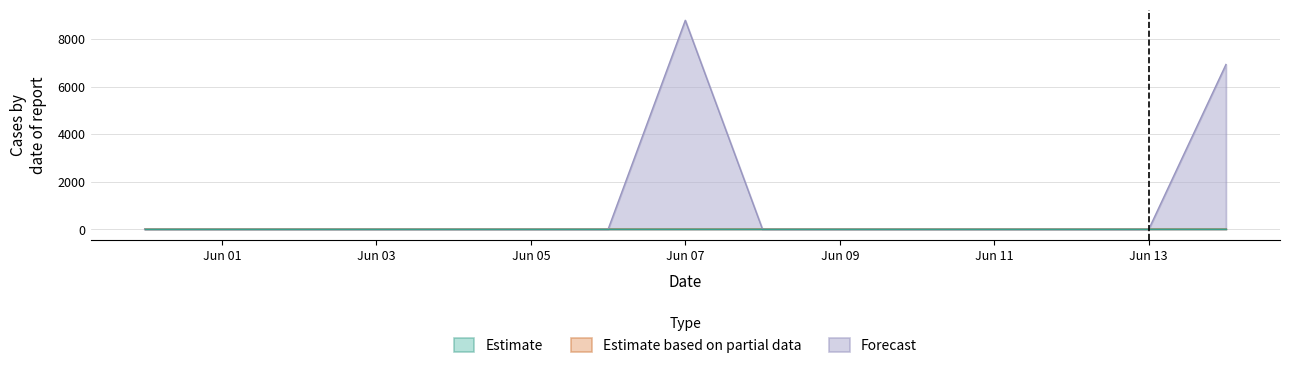

At which category is the sum across all series the highest?

2021-06-07